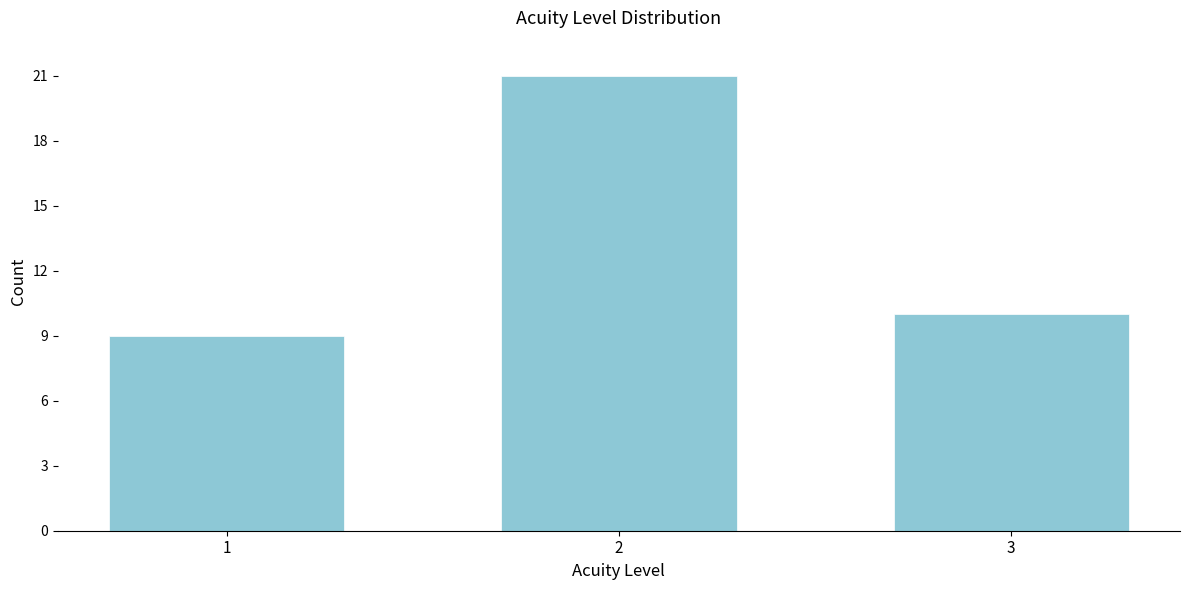

Reading right to left, transcribe all the data shown in this chart.

3=10	2=21	1=9